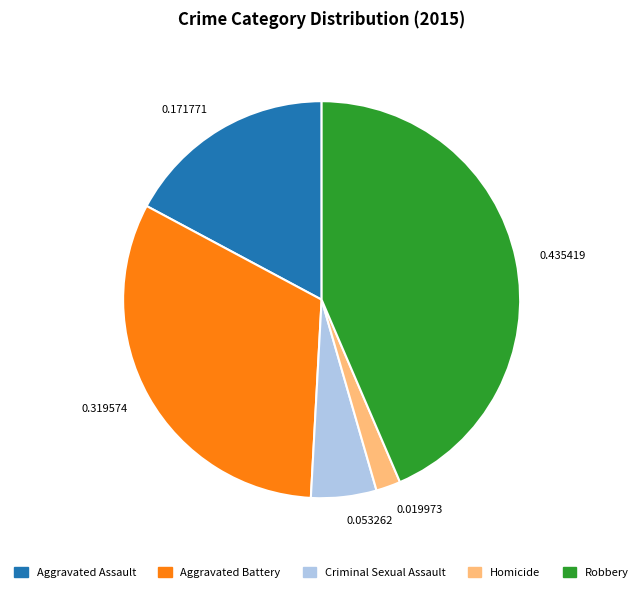

Which category has the smallest portion of the pie?

0.019973